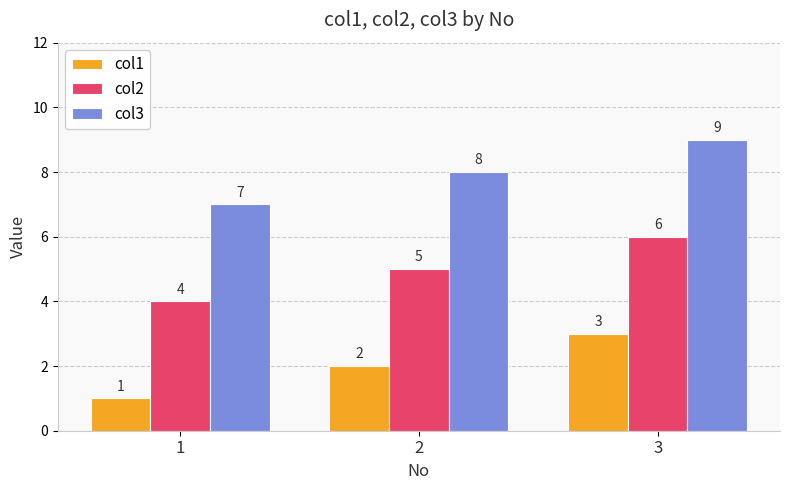

What is the average value of the col3 series?

8